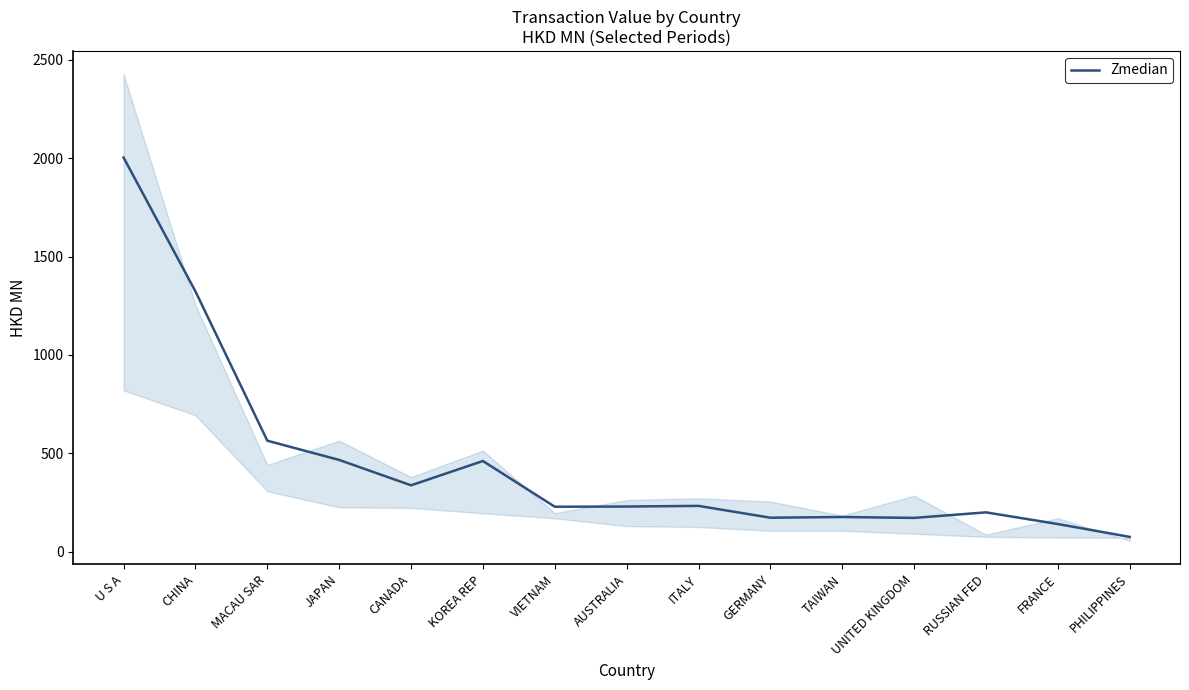

List the labels in order of value, smallest first.

PHILIPPINES, FRANCE, UNITED KINGDOM, GERMANY, TAIWAN, RUSSIAN FED, VIETNAM, AUSTRALIA, ITALY, CANADA, KOREA REP, JAPAN, MACAU SAR, CHINA, U S A